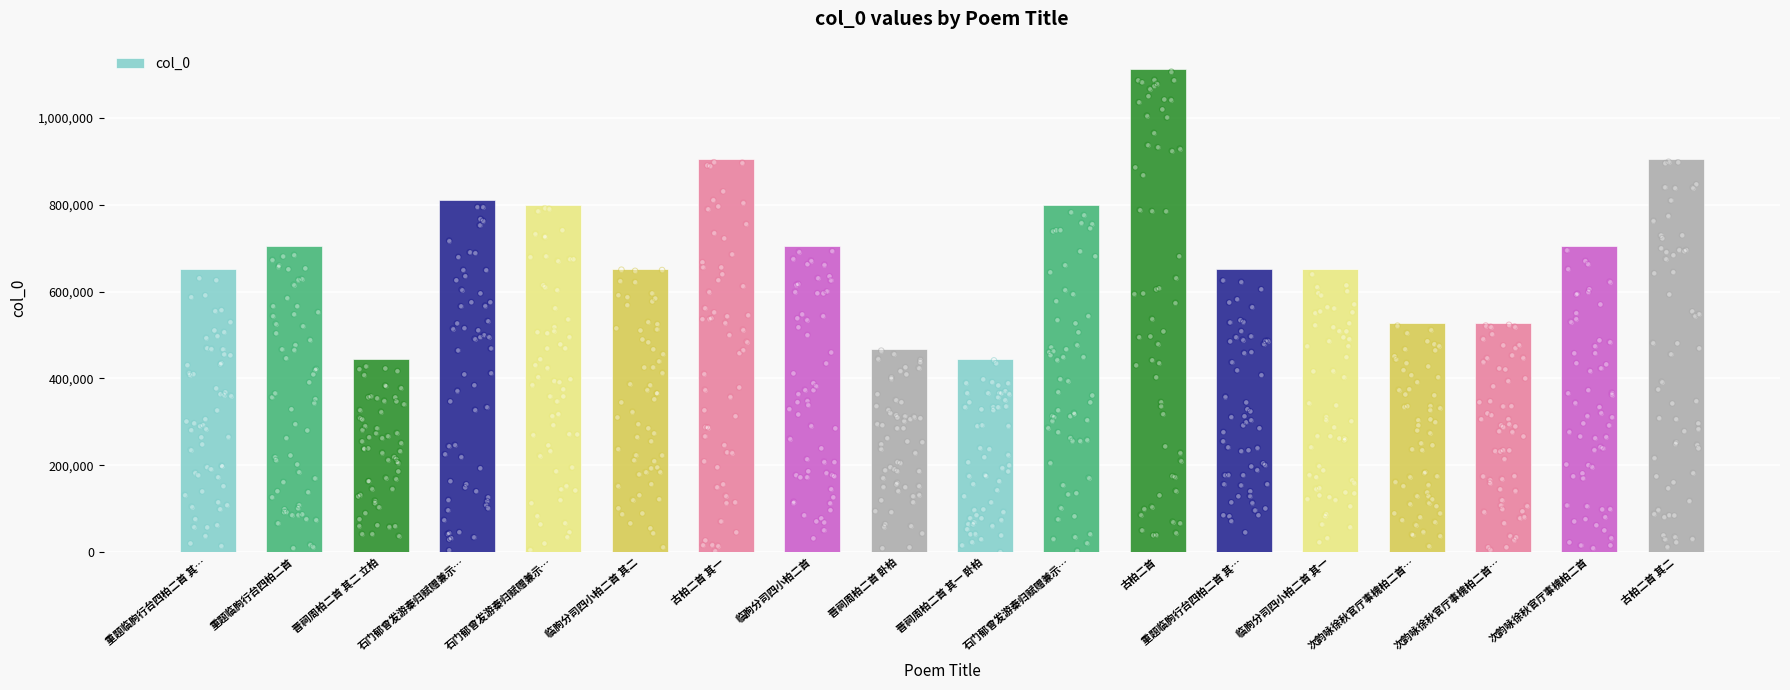

Approximately how many times larger is the value at 石门郁曾发游秦归赋赠兼示… compared to 石门郁曾发游秦归赋赠兼示…?

1.0